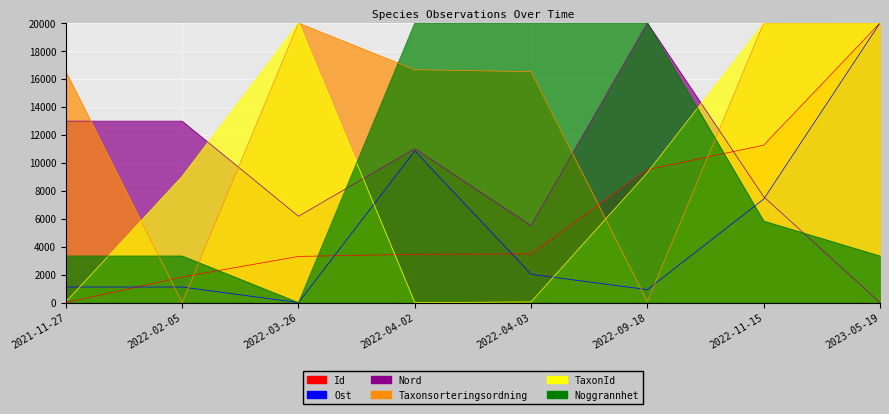

How many lines are shown in the chart?

6